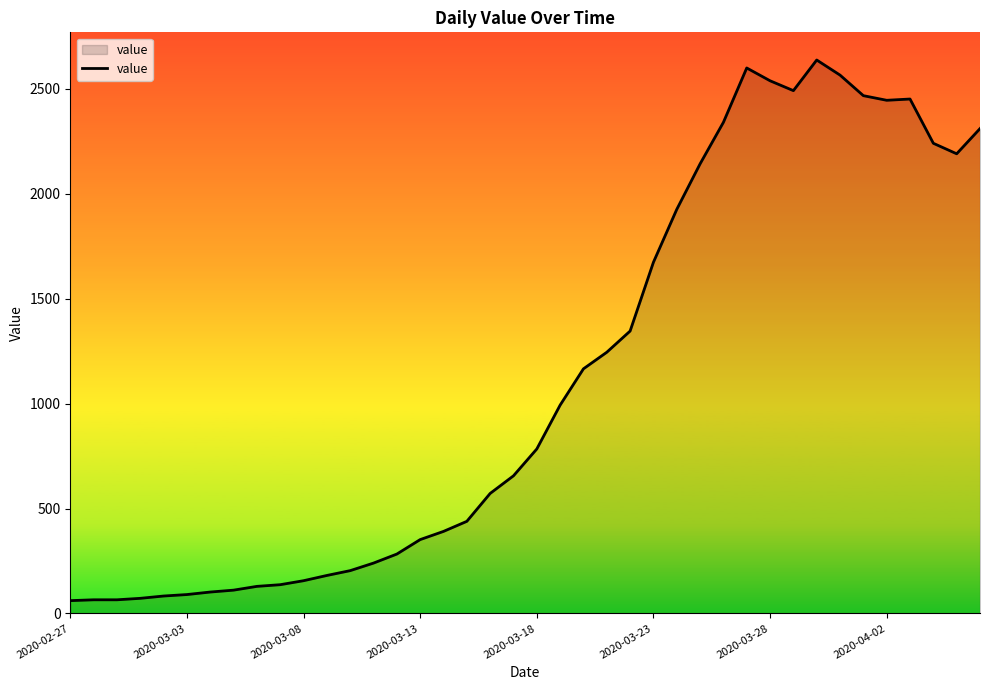

What is the smallest value displayed?

61